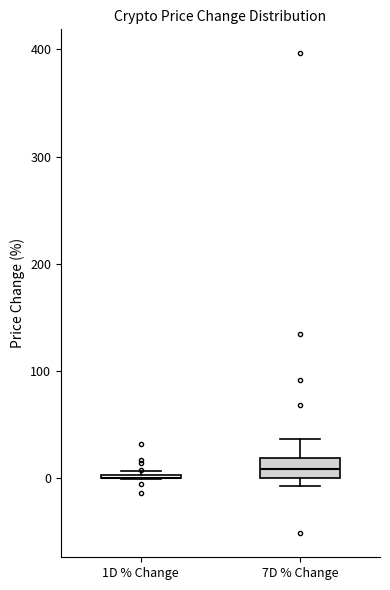

Reading left to right, read every box against the y-axis: the position of its median line, the range the box covers, and the ends of its whiskers. The values are not printed on the chart, so give them approximately, as read against the axis.

1D % Change: box collapsed to a line at 0, whiskers 0 to 10
7D % Change: median 10, box 0 to 20, whiskers -10 to 40